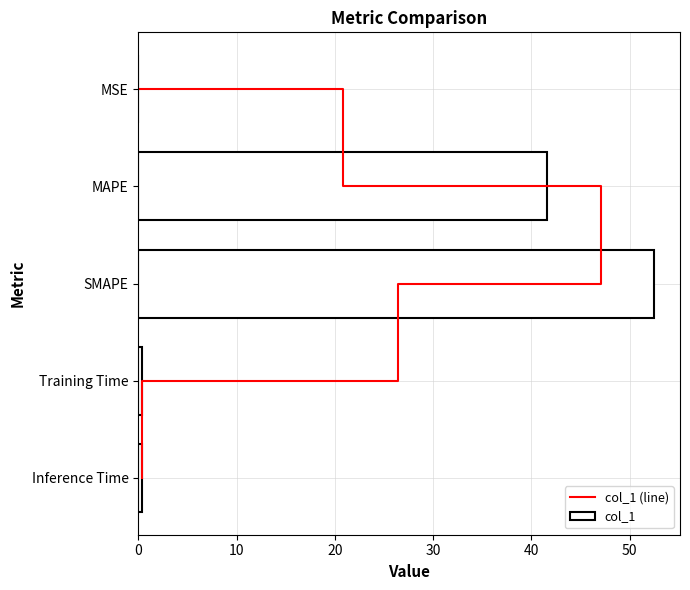

Which series has the largest total across all categories?

col_1